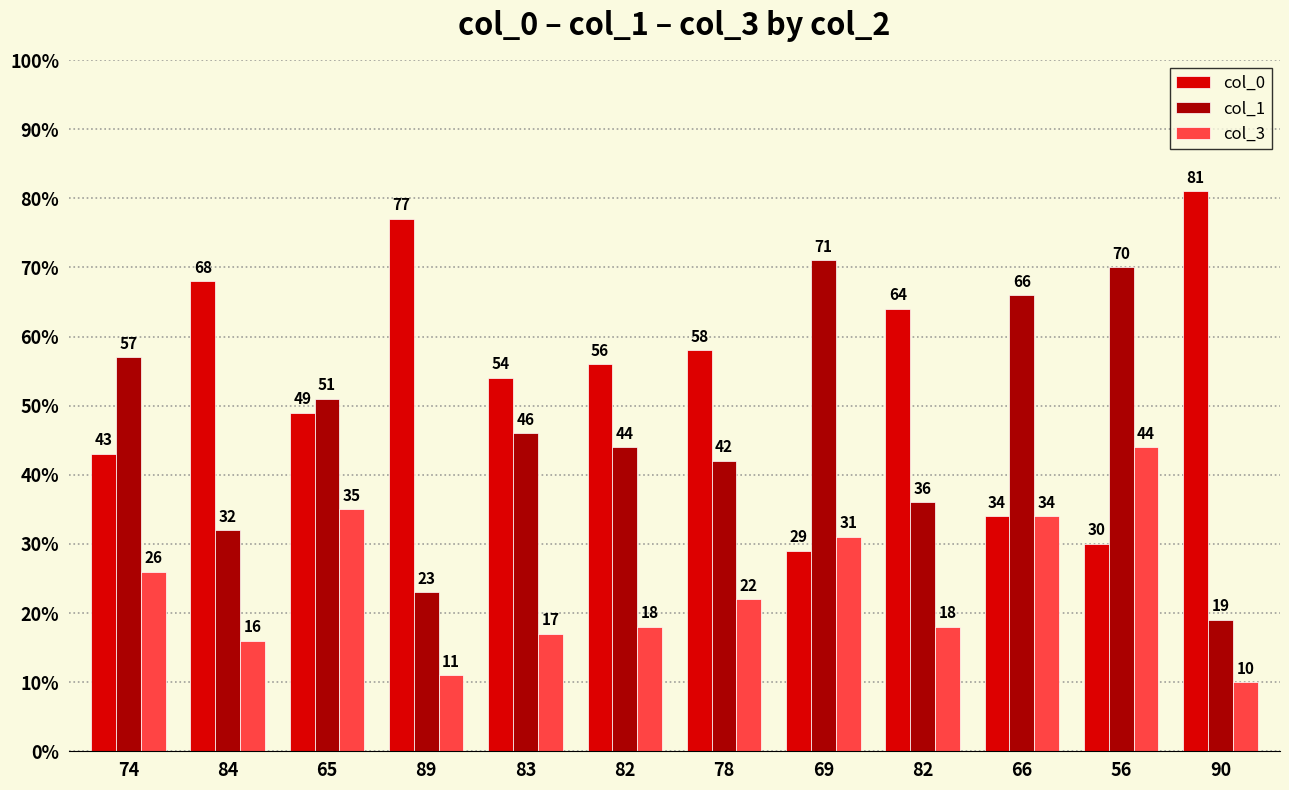

At which label does col_1 first exceed 46?

74